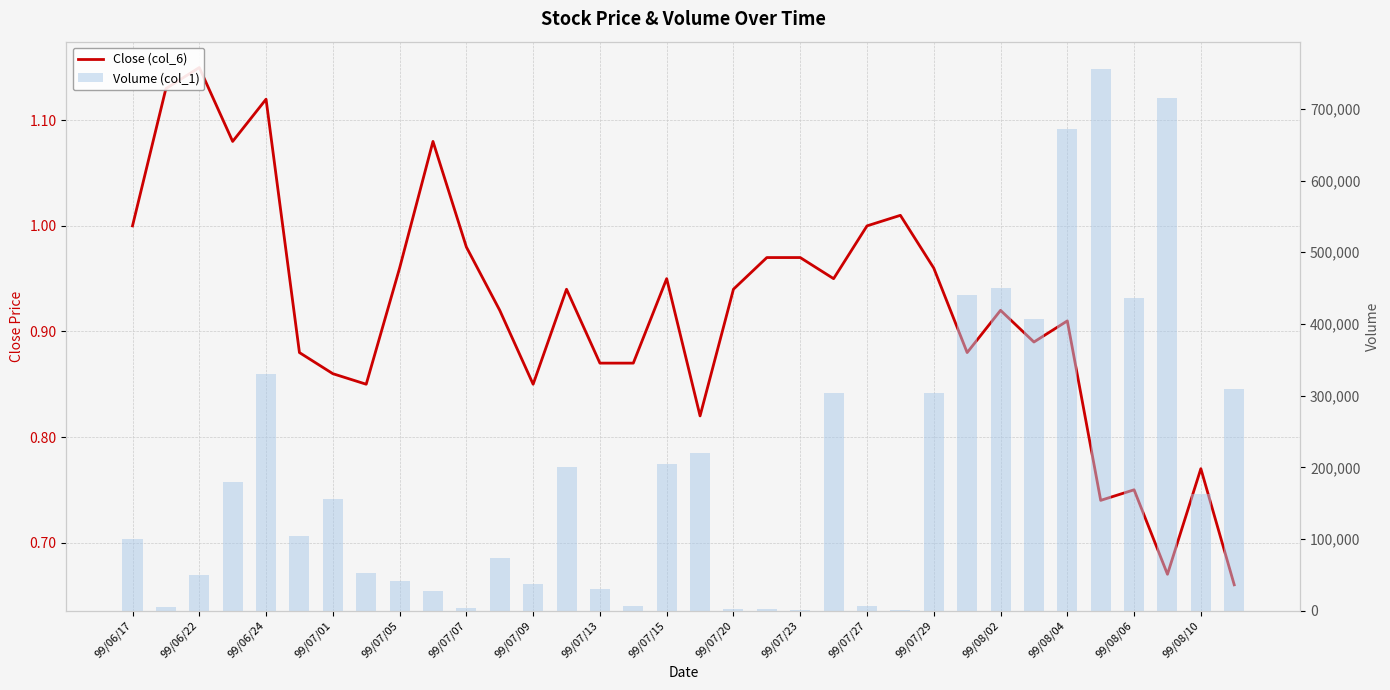

What is the lowest value of the Close (col_6) series?

0.7